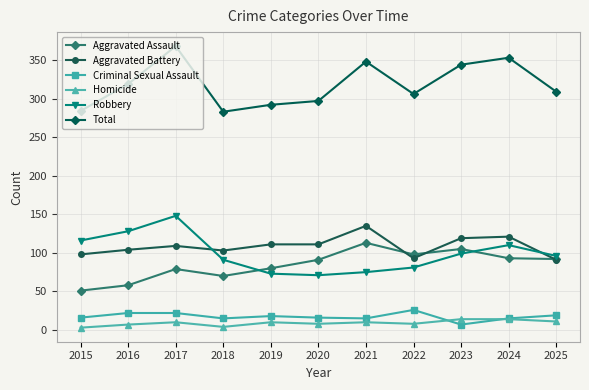

Which series has the largest total across all categories?

Total